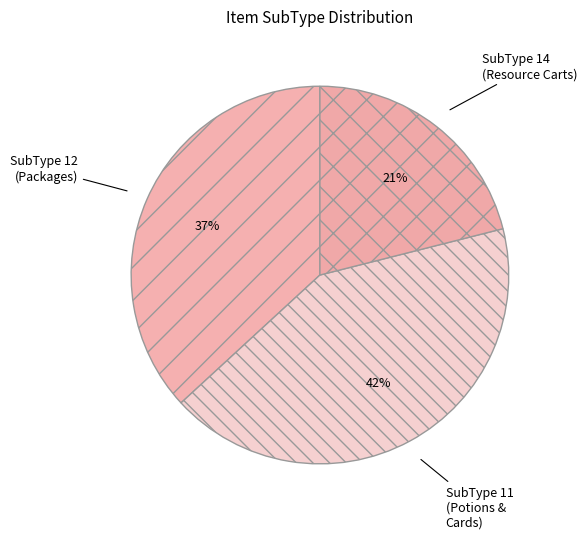

The SubType 11 (Potions & Cards) slice represents 34% of the pie. True or false?

False